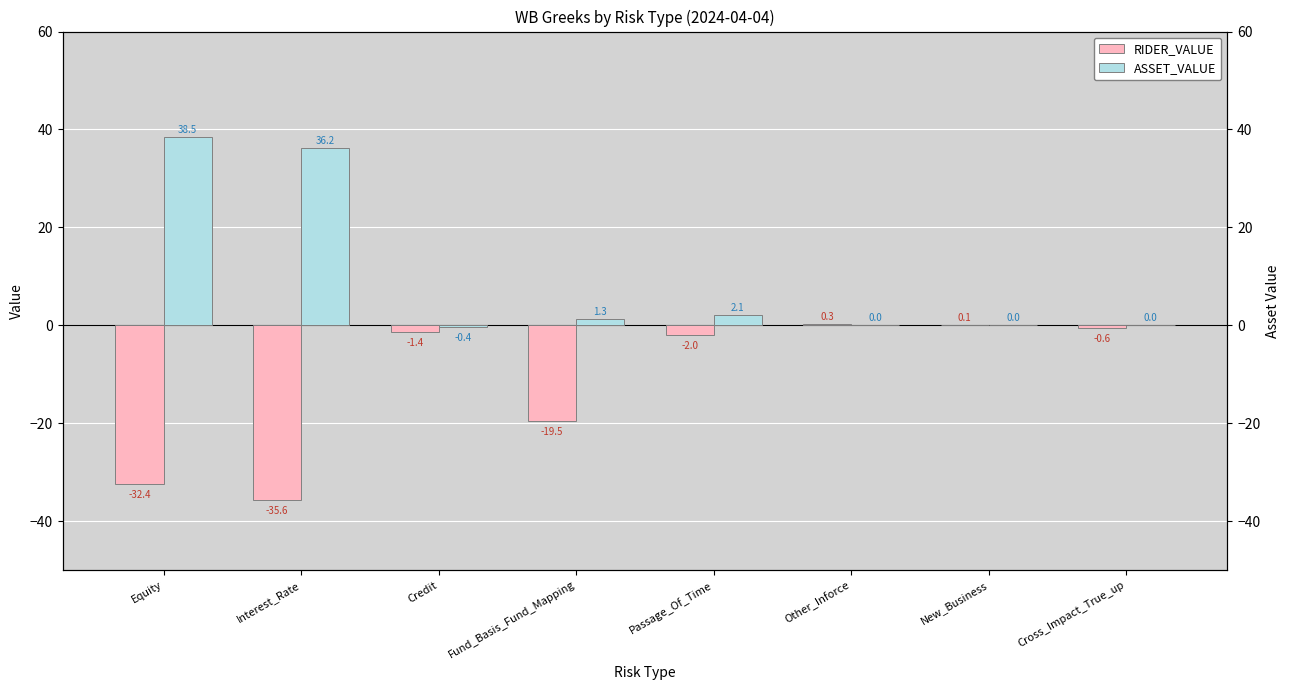

What is the sum of all ASSET_VALUE values?

77.7